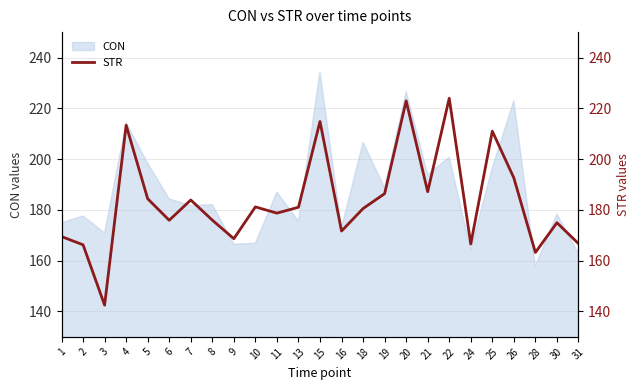

At which label does CON reach its minimum?

28